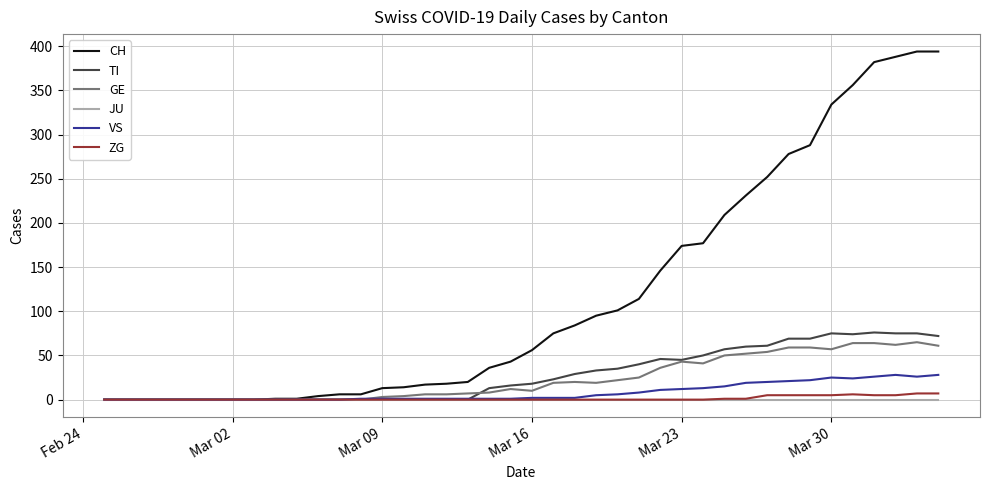

What is the maximum value for CH?

394